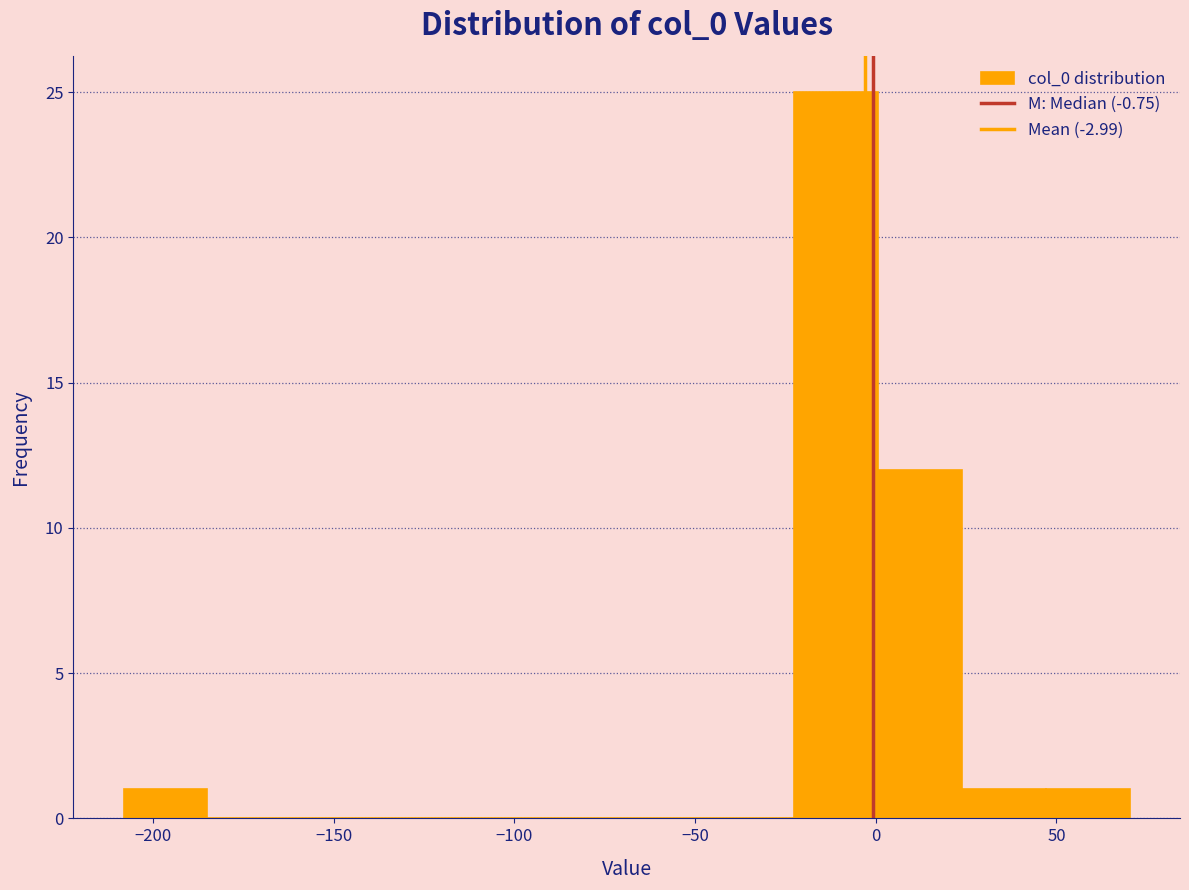

Reading left to right, transcribe this chart: for each bar, give the range it covers on the x-axis and its height. Neither the bar edges nor the heights are printed on the chart, so give them approximately, as read against the axes.

-210 to -185: 1
-185 to -160: 0
-160 to -140: 0
-140 to -115: 0
-115 to -90: 0
-90 to -70: 0
-70 to -45: 0
-45 to -25: 0
-25 to 0: 25
0 to 25: 12
25 to 45: 1
45 to 70: 1